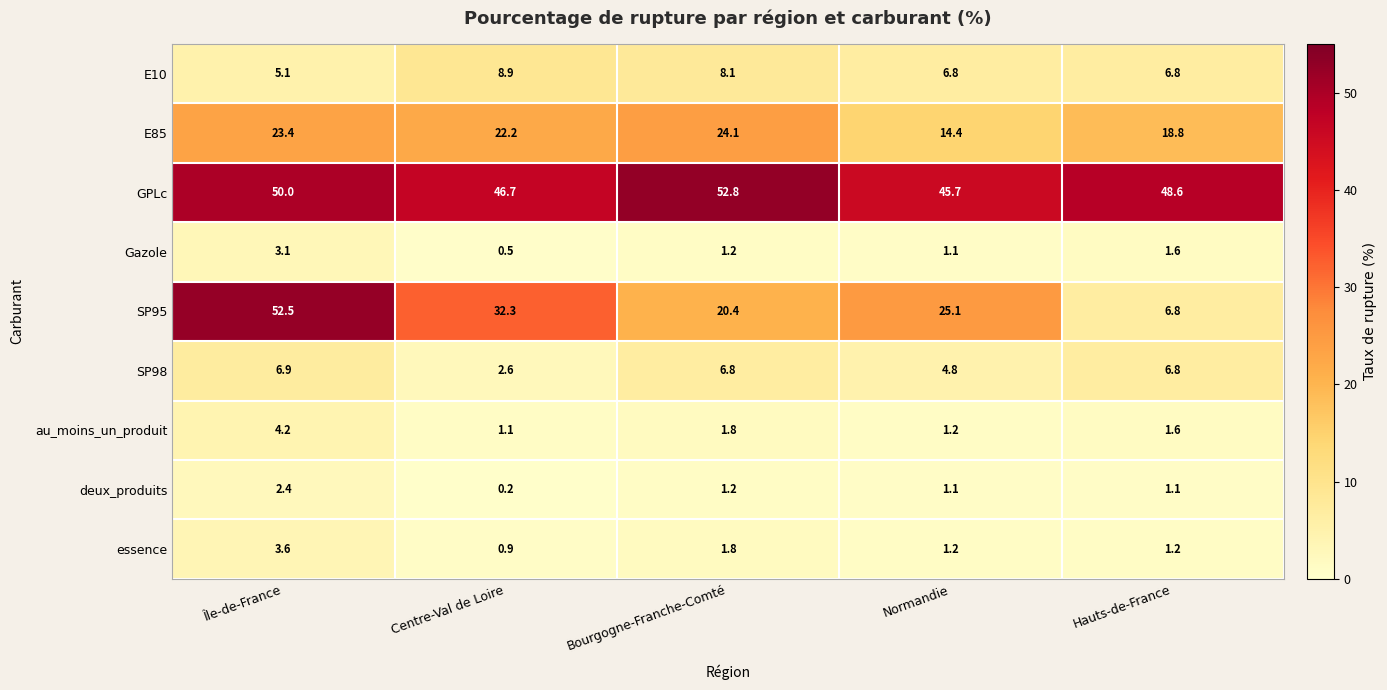

Is it true that au_moins_un_produit equals 1.0 at Bourgogne-Franche-Comté?

False